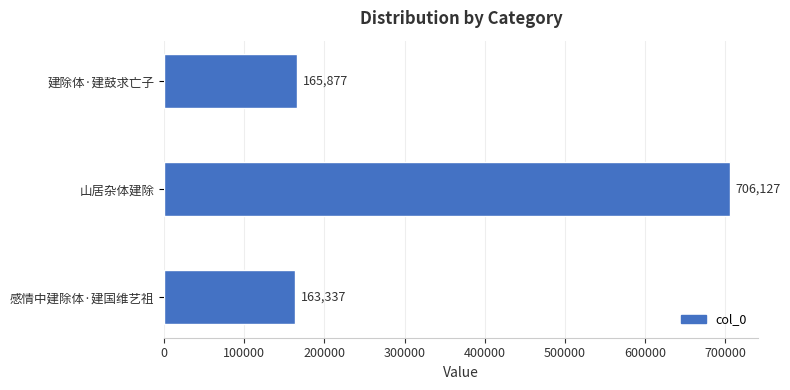

Between 山居杂体建除 and 感情中建除体·建国维艺祖, which is larger?

山居杂体建除